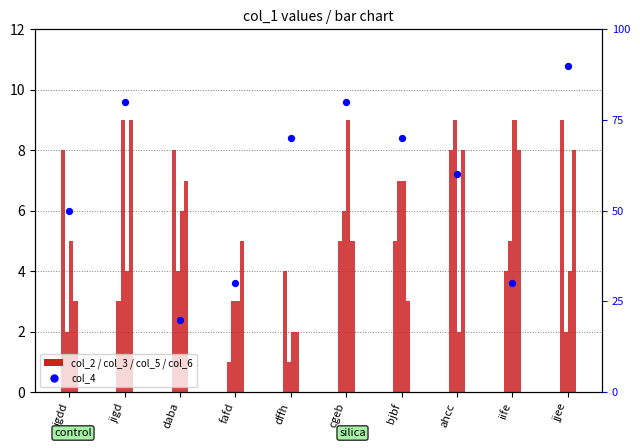

Which series has the largest total across all categories?

col_4